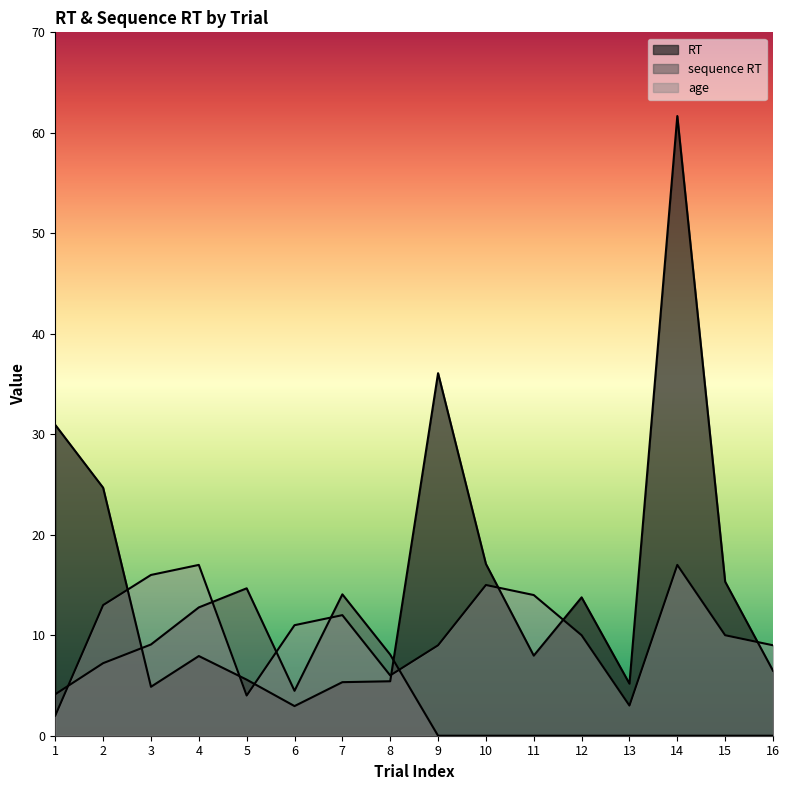

What is the difference between the second highest and second lowest values in the RT series?

31.2